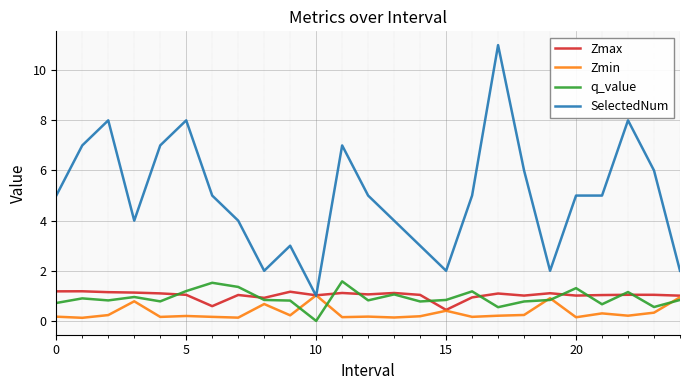

Which series has the widest spread of values?

SelectedNum